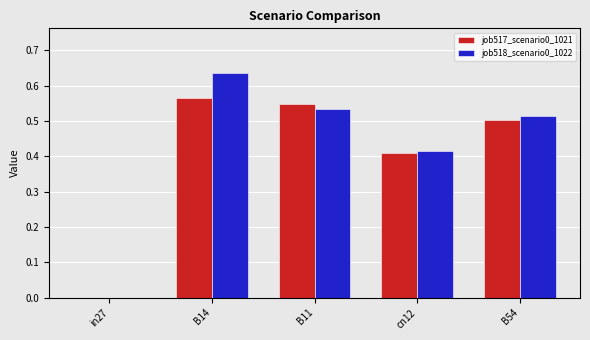

The job518_scenario0_1022 series shows -0.2 at in27. True or false?

False